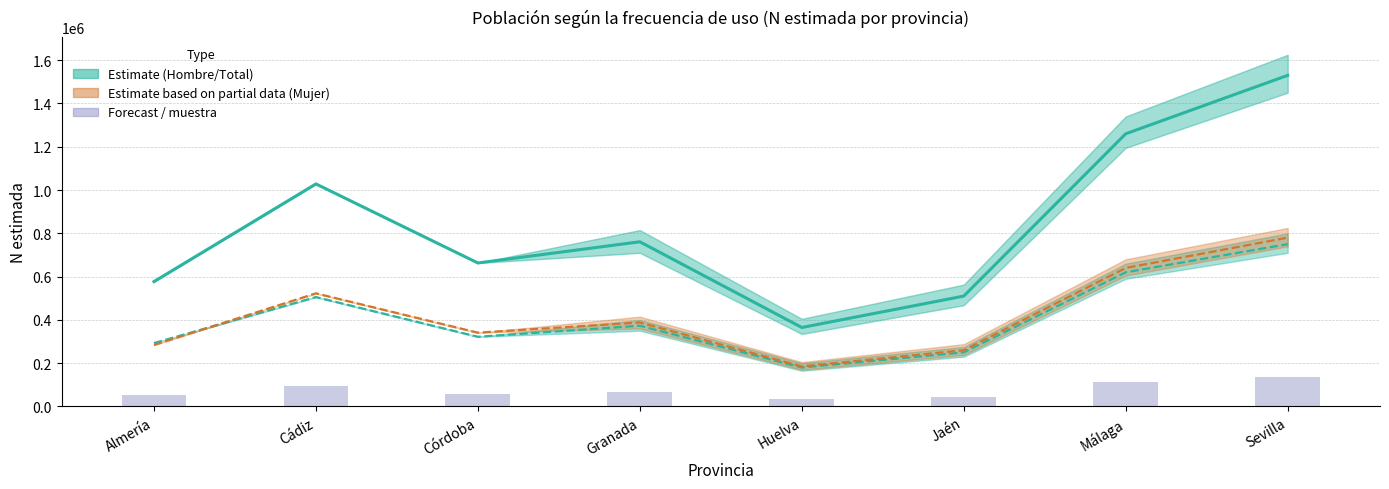

Reading left to right, list all the values displayed in this chart.

Total N estimada: 577004.0	1028264.0	663037.0	761000.0	365000.0	510000.0	1260000.0	1530000.0
Hombre N estimada: 292905.0	505527.0	322017.0	373000.0	180000.0	250000.0	620000.0	750000.0
Mujer N estimada: 284099.0	522737.0	341020.0	388000.0	185000.0	260000.0	640000.0	780000.0
Hombre (muestra): 51930.4	92543.8	59673.3	68490.0	32850.0	45900.0	113400.0	137700.0